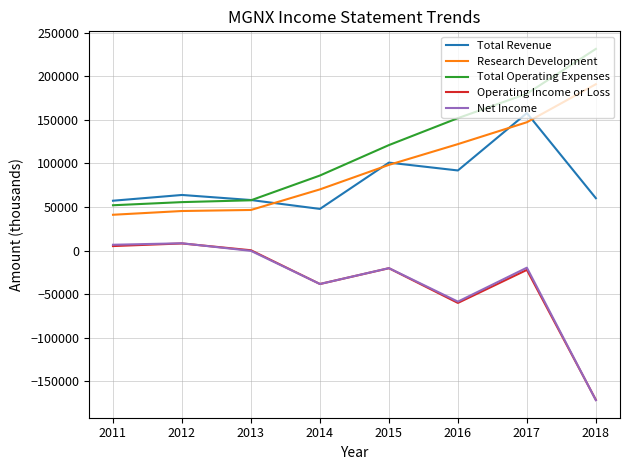

True or false: Total Revenue has more than 2 interior local peaks.

True